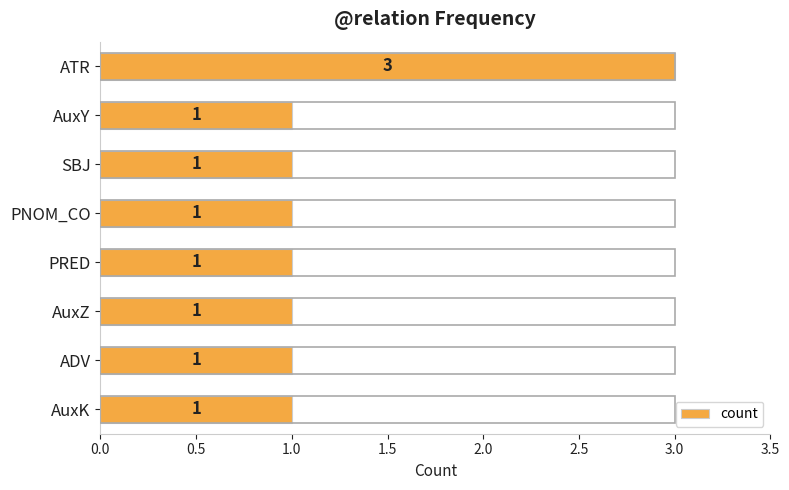

Count the values in the range 1 to 2.

7